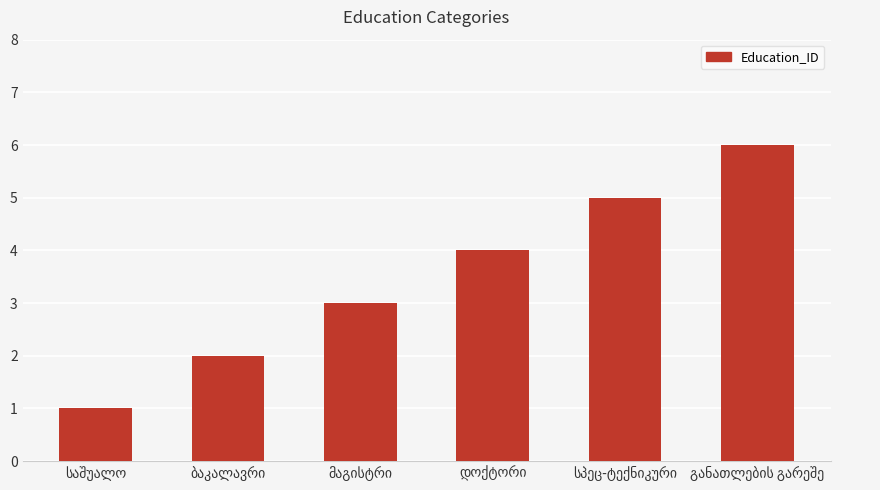

What is the sum of all values?

21